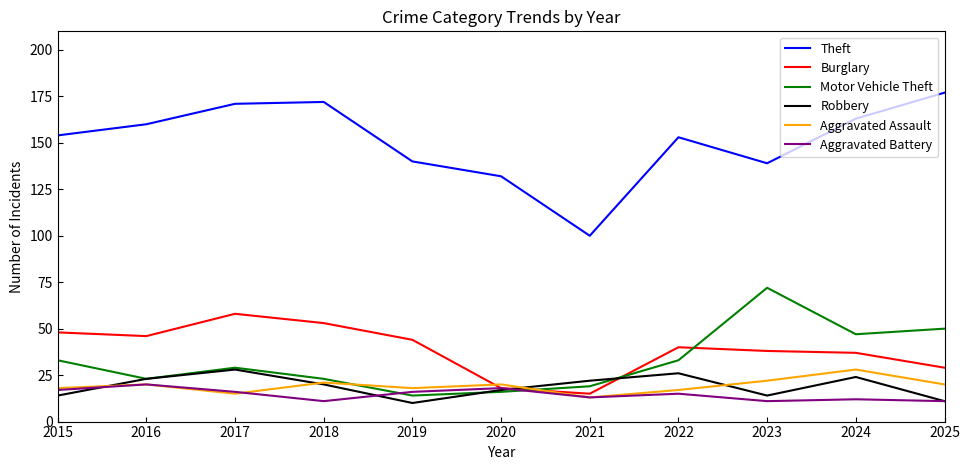

Reading left to right, extract all data points from this chart.

Theft: 2015=154	2016=160	2017=171	2018=172	2019=140	2020=132	2021=100	2022=153	2023=139	2024=163	2025=177
Burglary: 2015=48	2016=46	2017=58	2018=53	2019=44	2020=18	2021=15	2022=40	2023=38	2024=37	2025=29
Motor Vehicle Theft: 2015=33	2016=23	2017=29	2018=23	2019=14	2020=16	2021=19	2022=33	2023=72	2024=47	2025=50
Robbery: 2015=14	2016=23	2017=28	2018=20	2019=10	2020=17	2021=22	2022=26	2023=14	2024=24	2025=11
Aggravated Assault: 2015=18	2016=20	2017=15	2018=21	2019=18	2020=20	2021=13	2022=17	2023=22	2024=28	2025=20
Aggravated Battery: 2015=17	2016=20	2017=16	2018=11	2019=16	2020=18	2021=13	2022=15	2023=11	2024=12	2025=11